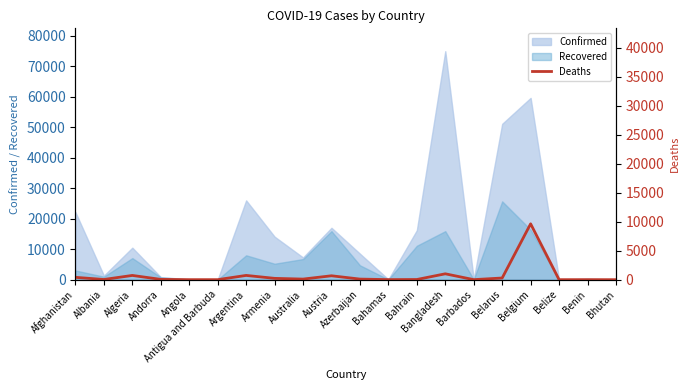

Reading right to left, transcribe all the data shown in this chart.

Bhutan=0	Benin=4	Belize=2	Belgium=9629	Belarus=288	Barbados=7	Bangladesh=1012	Bahrain=31	Bahamas=11	Azerbaijan=102	Austria=673	Australia=102	Armenia=227	Argentina=735	Antigua and Barbuda=3	Angola=4	Andorra=51	Algeria=732	Albania=34	Afghanistan=405